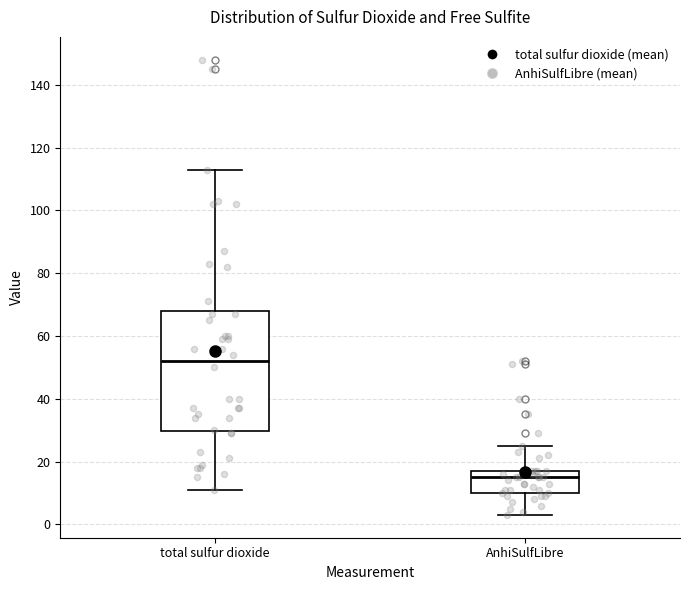

Reading left to right, read every box against the y-axis: the position of its median line, the range the box covers, and the ends of its whiskers. The values are not printed on the chart, so give them approximately, as read against the axis.

total sulfur dioxide: median 52, box 30 to 68, whiskers 12 to 114
AnhiSulfLibre: median 16, box 10 to 18, whiskers 4 to 26